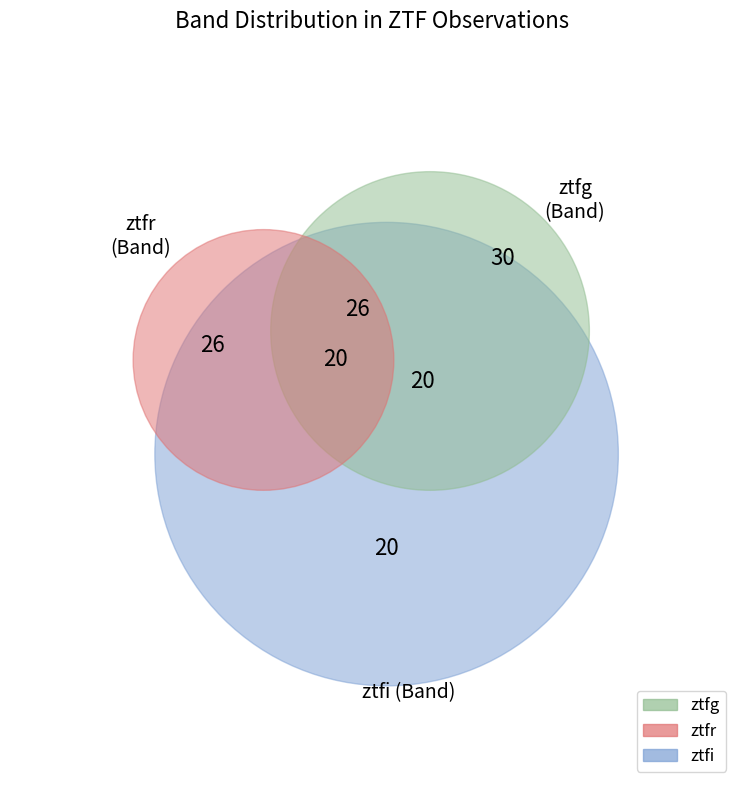

Which slice is the largest?

ztfg